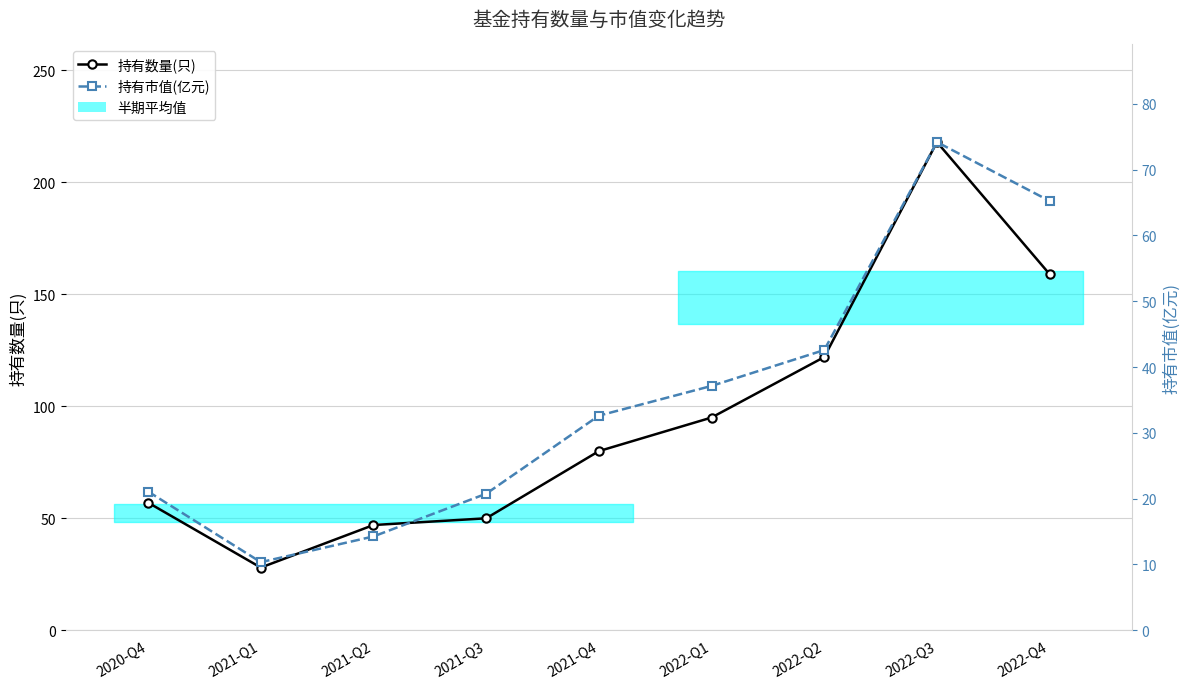

Is it true that 持有数量(只) equals 14.6 at 2021-Q1?

False